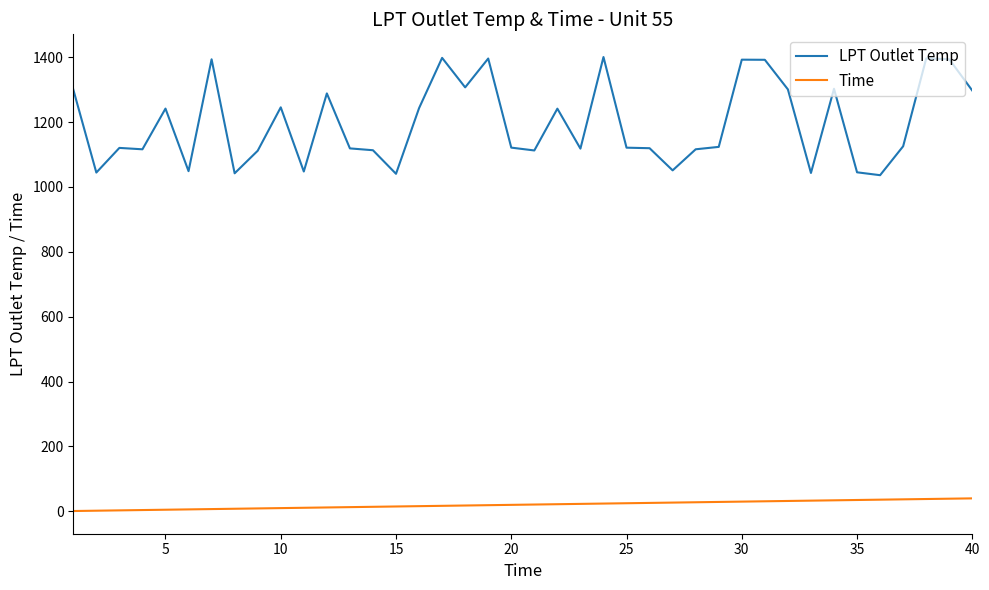

True or false: Time and LPT Outlet Temp cross at least once.

False